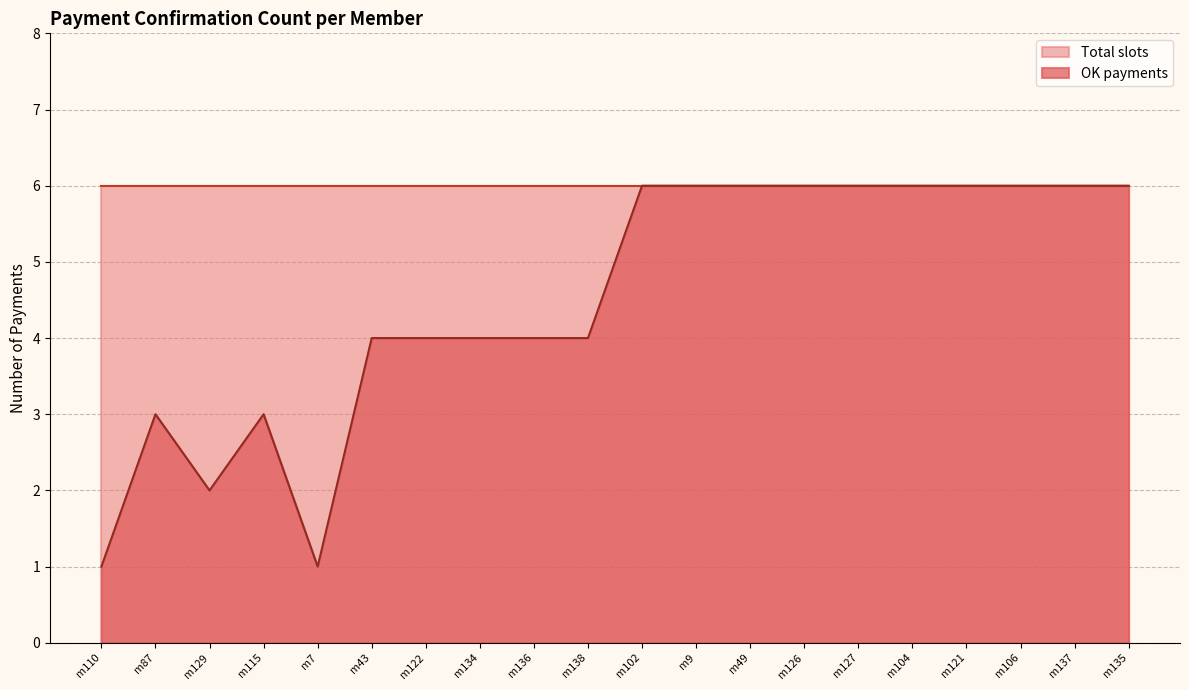

What position from the right is m126?

7